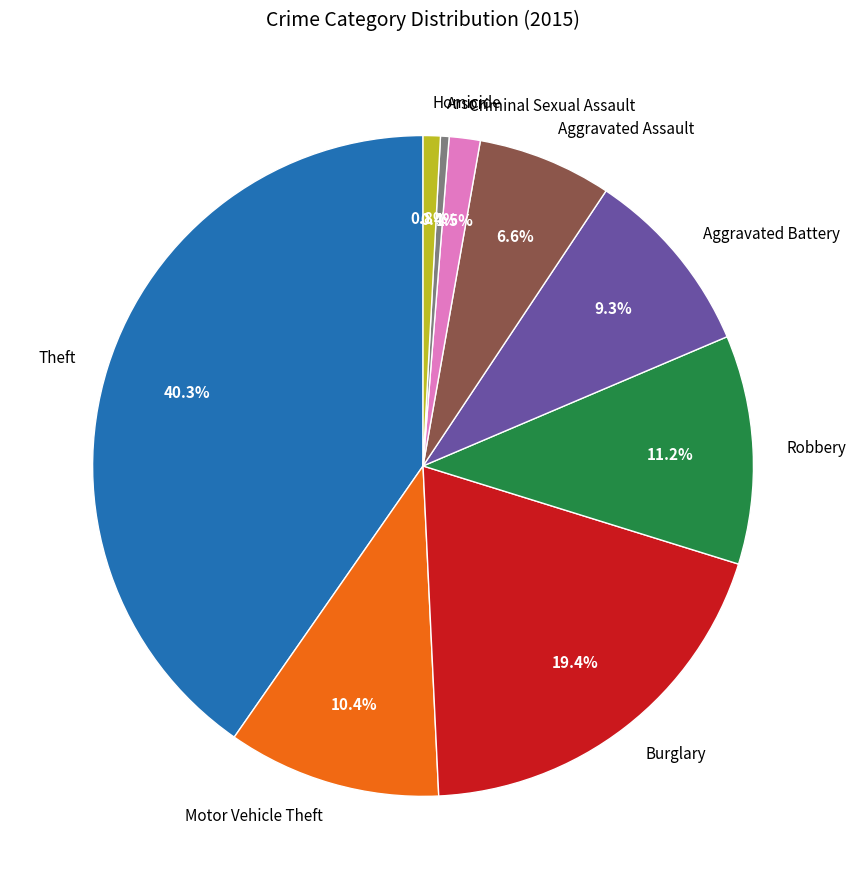

Is there any slice that represents more than half of the pie?

No